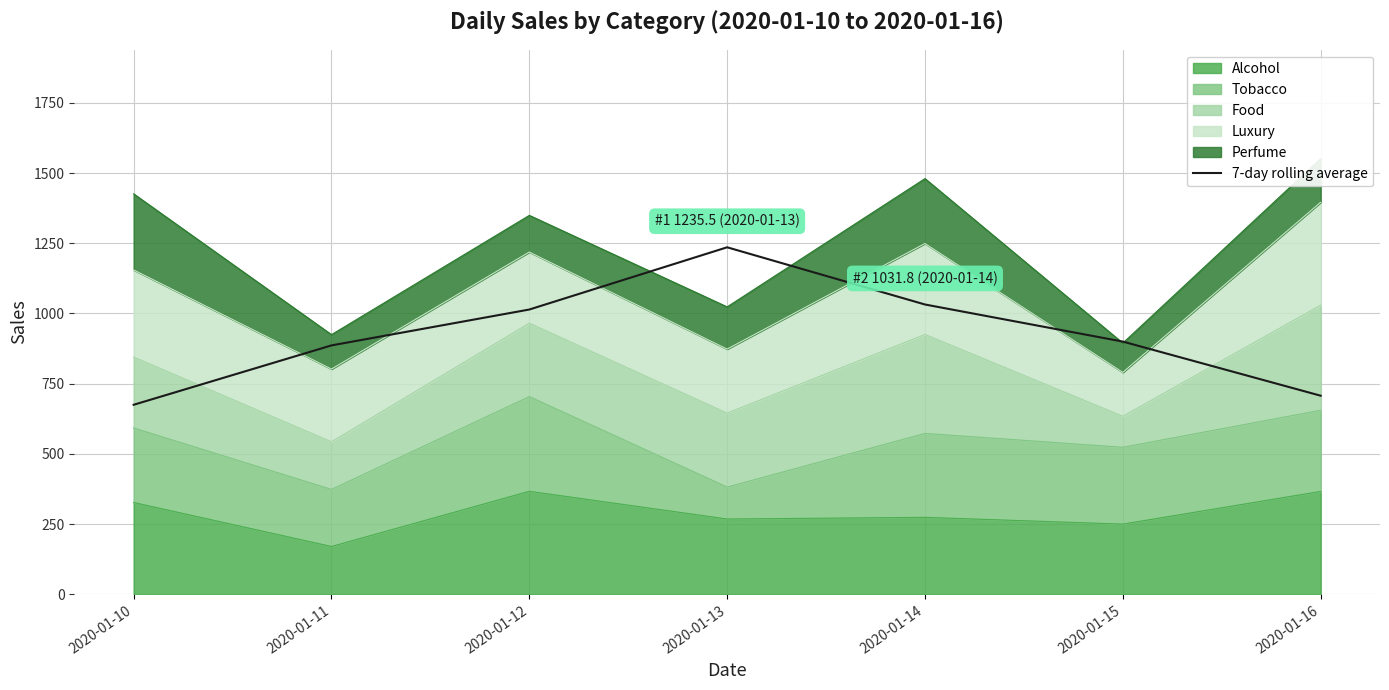

At which label does the data first exceed 899?

2020-01-12